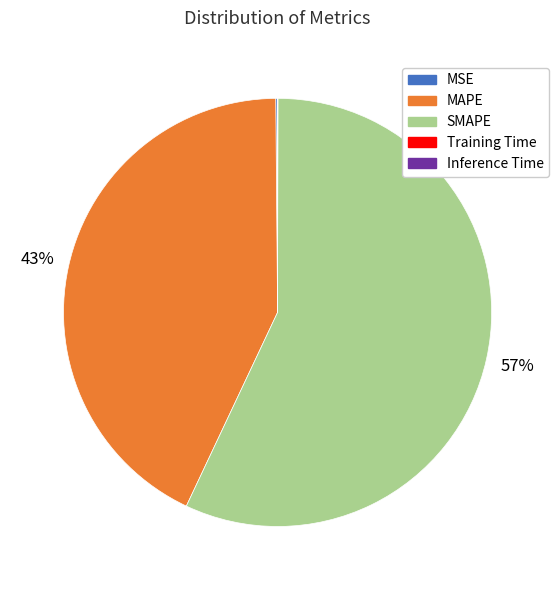

Which category has the biggest portion of the pie?

SMAPE